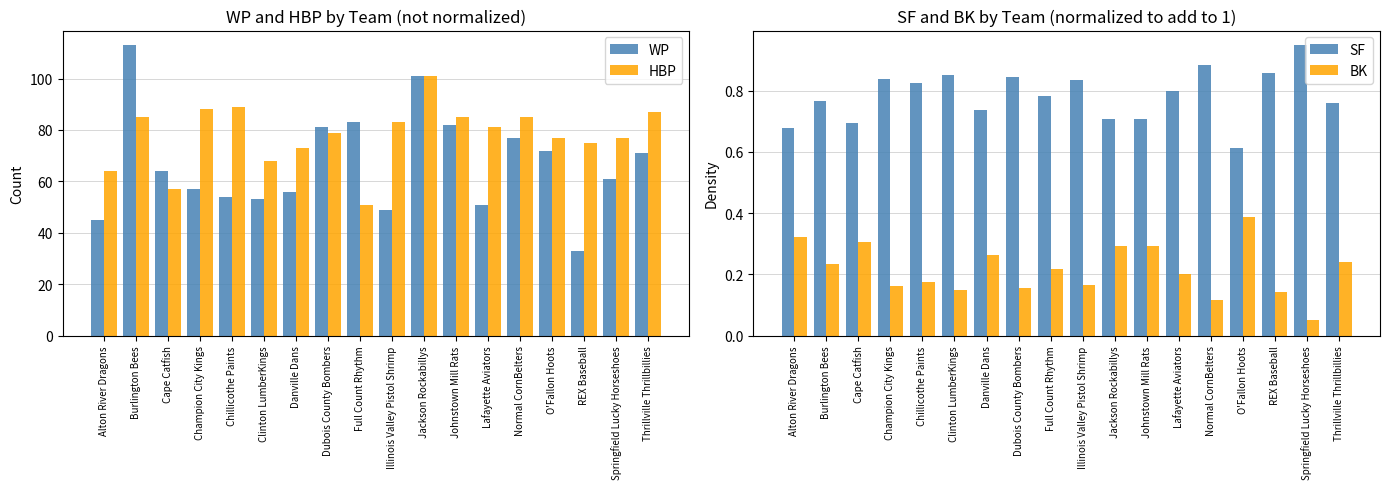

What is the difference between the BK values at O'Fallon Hoots and Alton River Dragons?

0.1